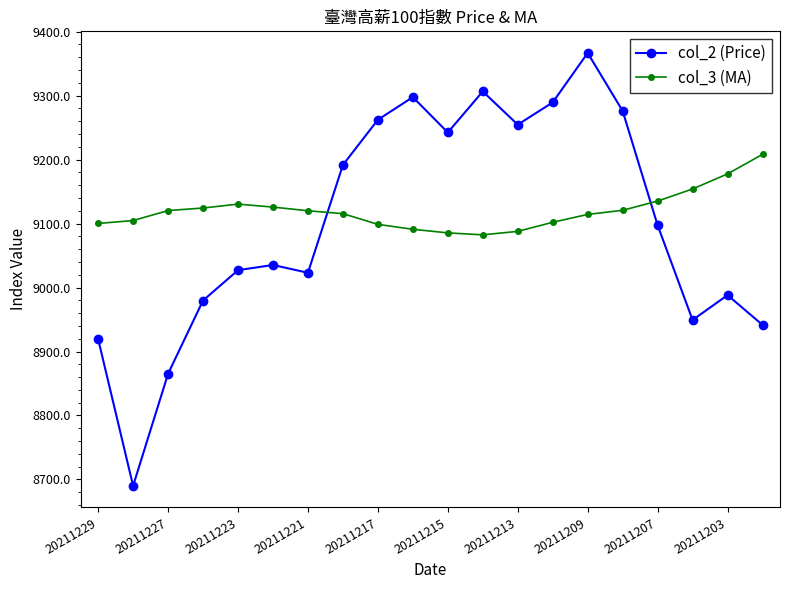

True or false: col_2 (Price) has more than 0 interior local peaks.

True